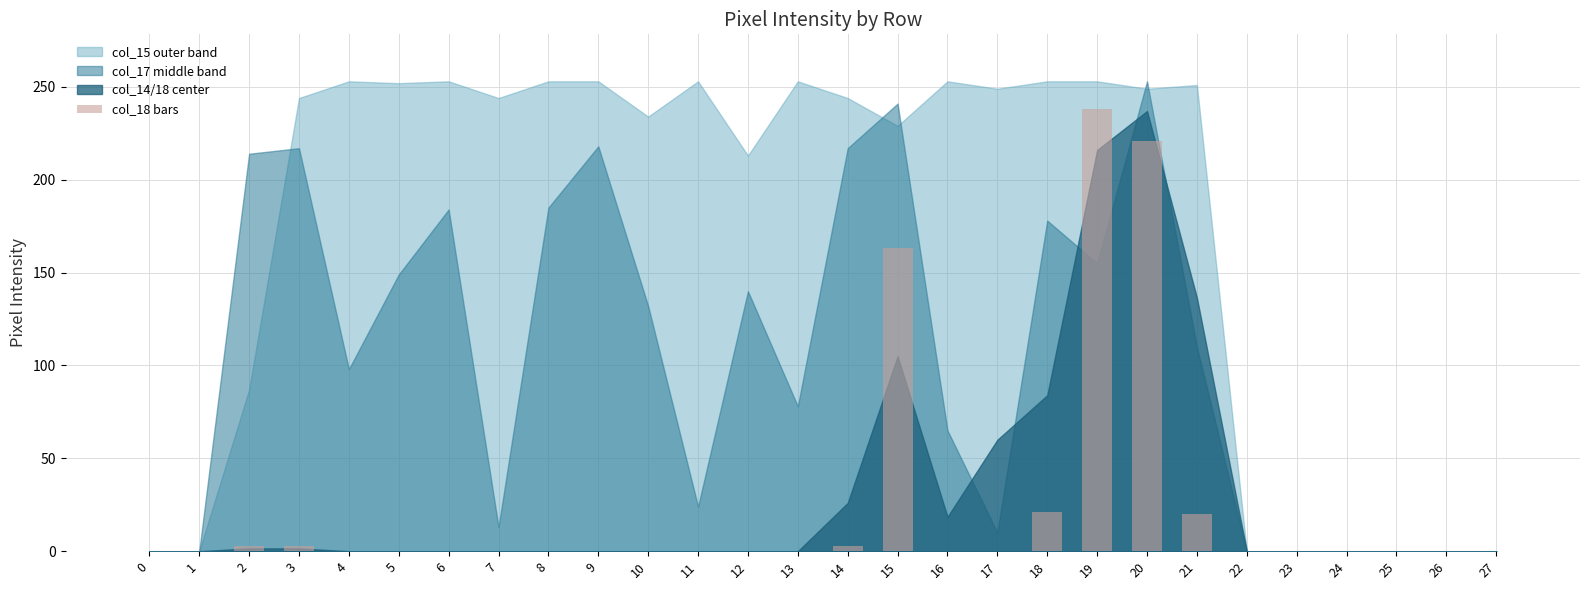

Count the number of values greater than 0.

8